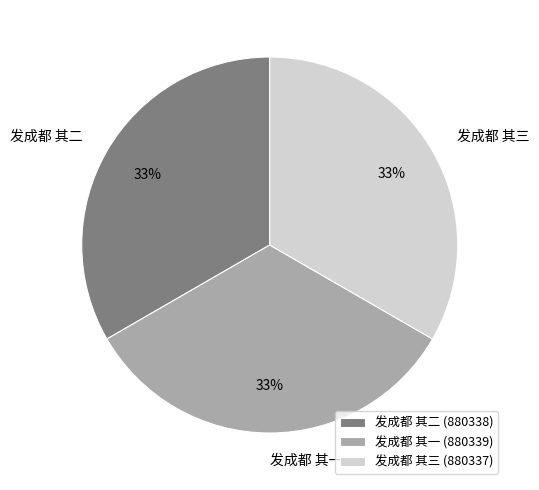

Does 发成都 其二 represent more than half of the total?

No